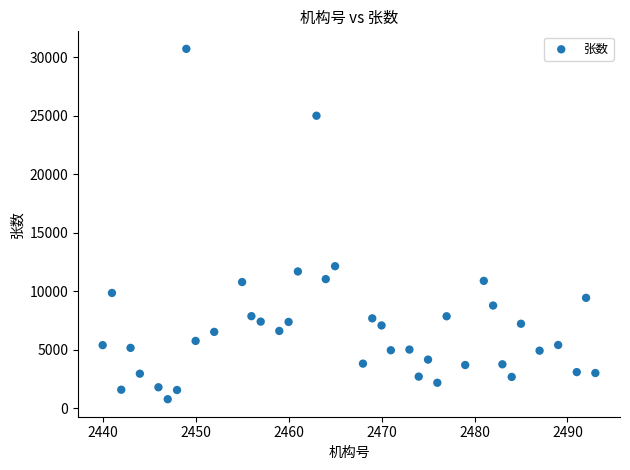

What Y value in the scatter plot is closest to 15737?

12133